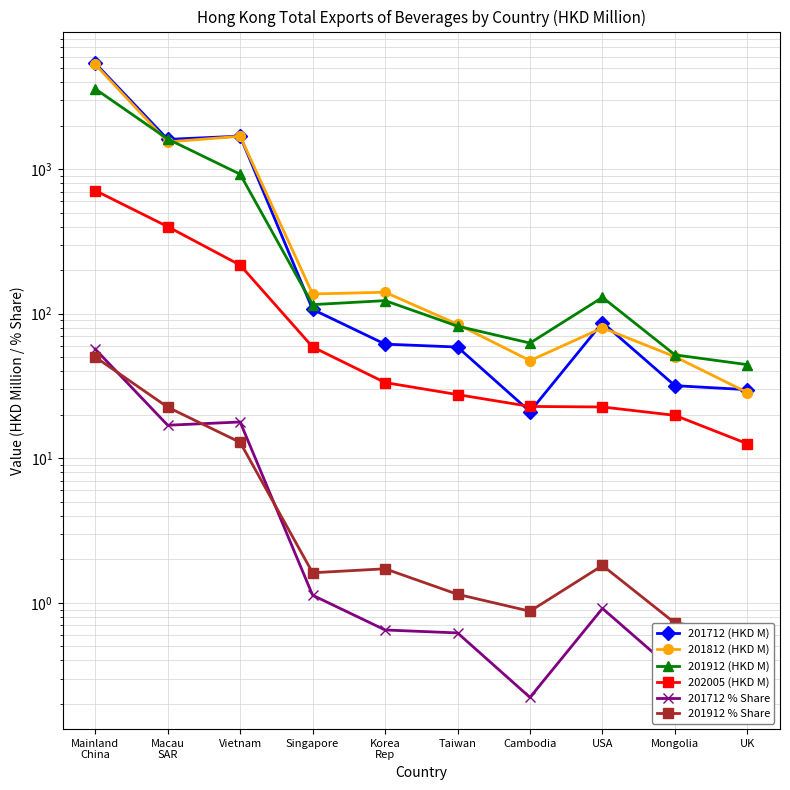

Where do 201712 (HKD M) and 201912 (HKD M) first cross each other?

Mainland
China and Macau
SAR